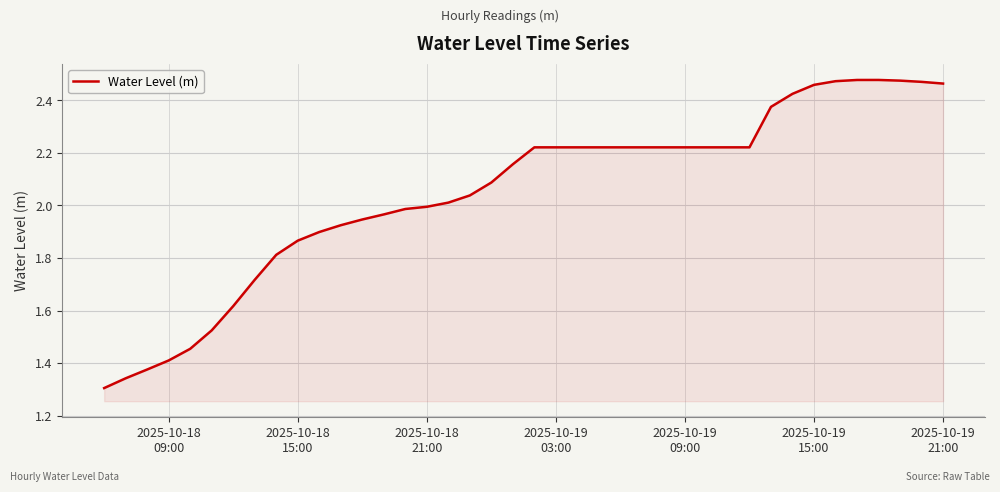

What is the difference between the maximum and minimum values?

1.2